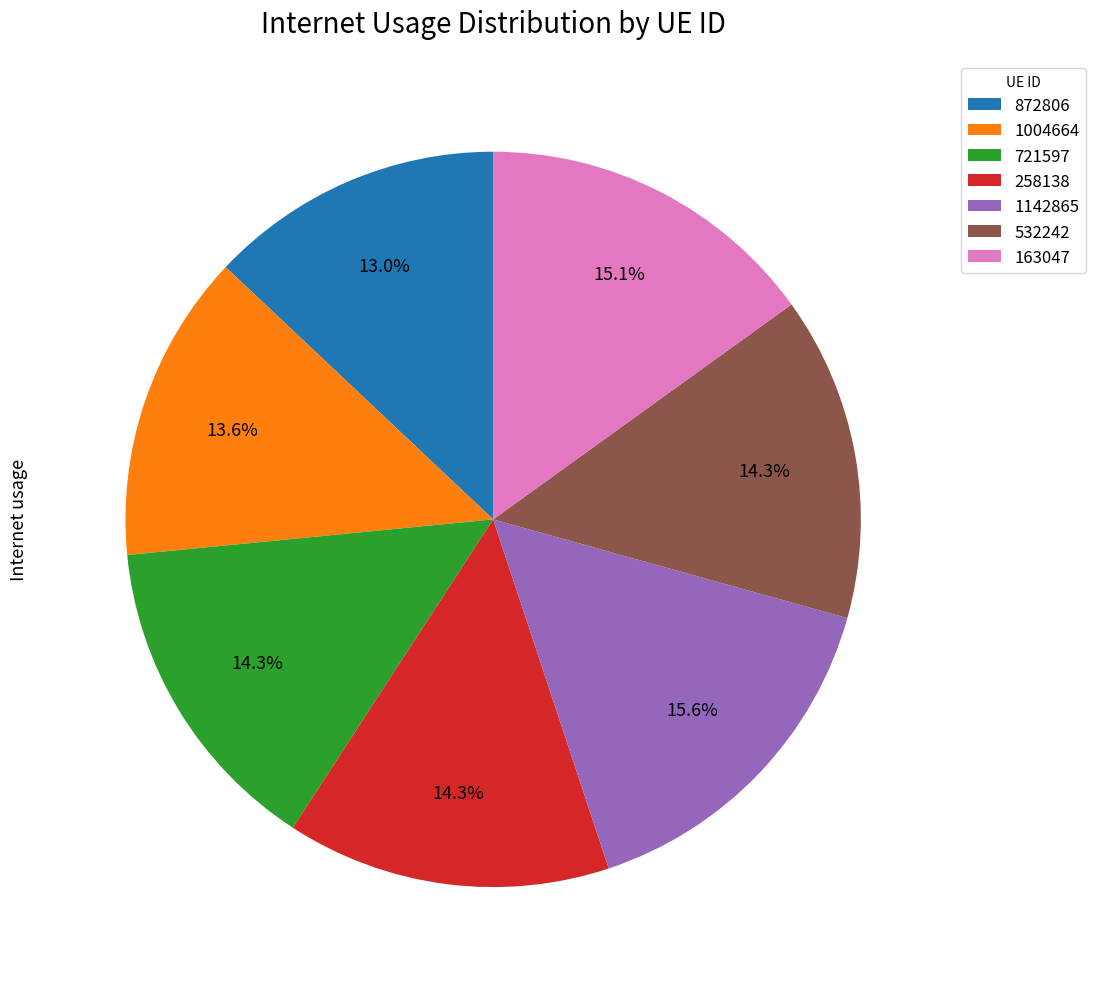

Which category has the biggest portion of the pie?

1142865